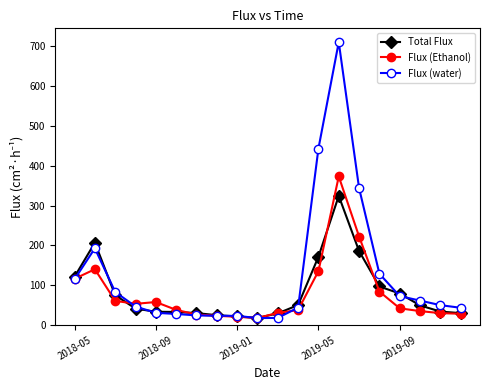

How many lines are shown in the chart?

3